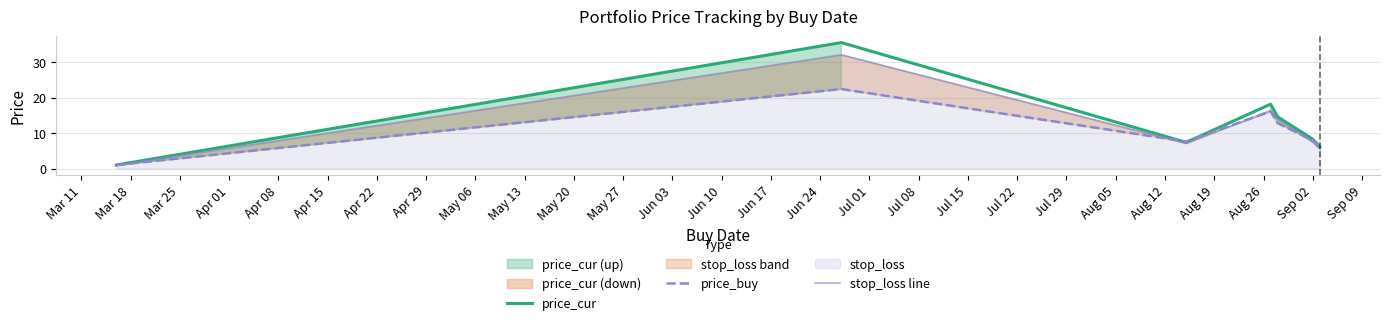

What is the maximum value for price_cur?

35.6